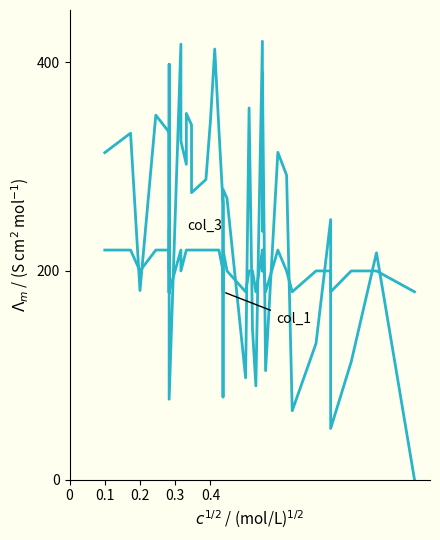

Is the value of col_3 at 27 greater than the value of col_1 at 38?

Yes